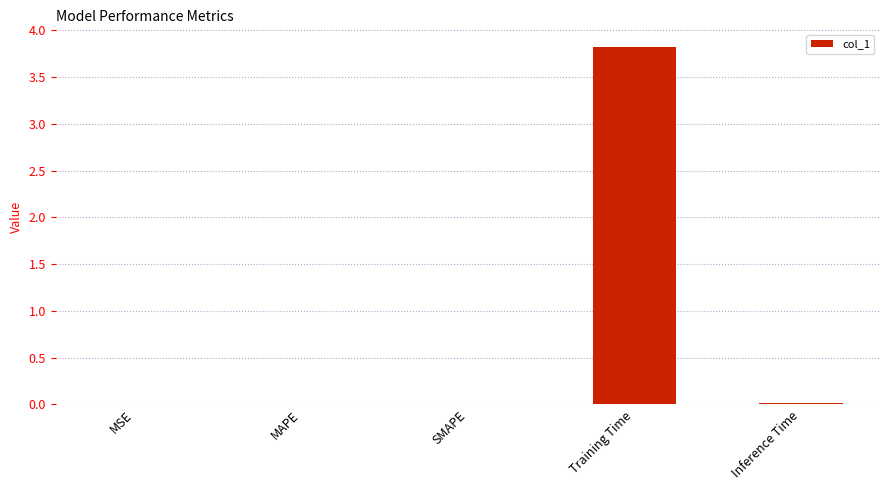

Which label corresponds to the largest value in the chart?

Training Time